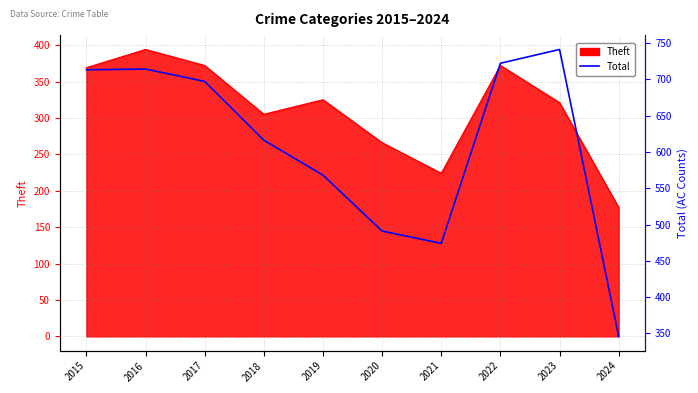

At which label is the value closest to 543?

2019